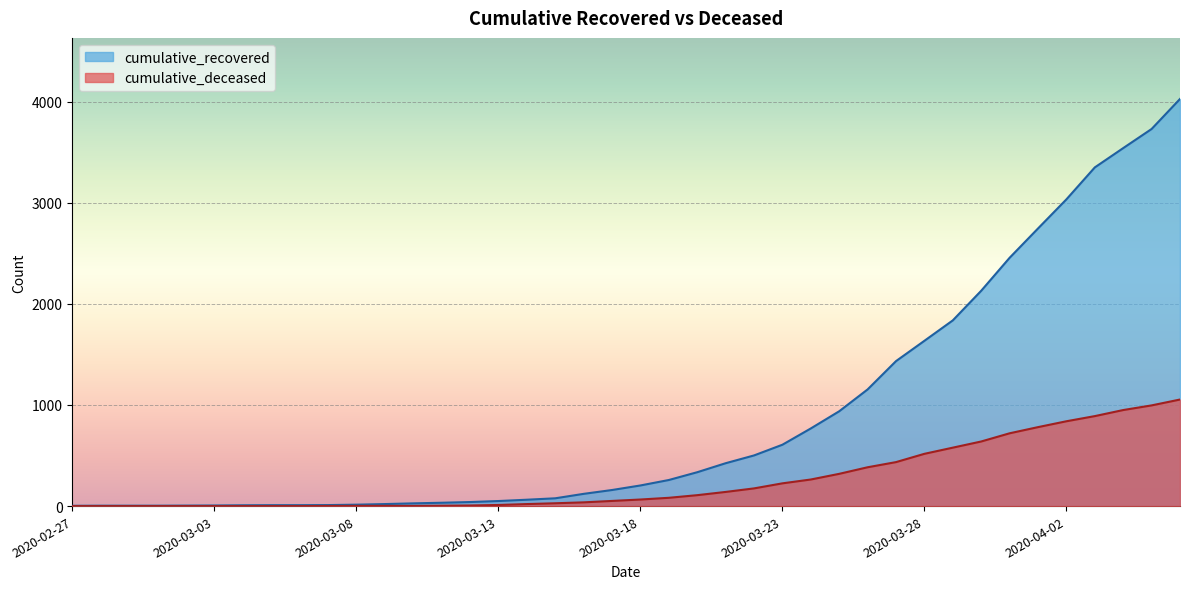

Does the chart display data point markers on the line(s)?

No